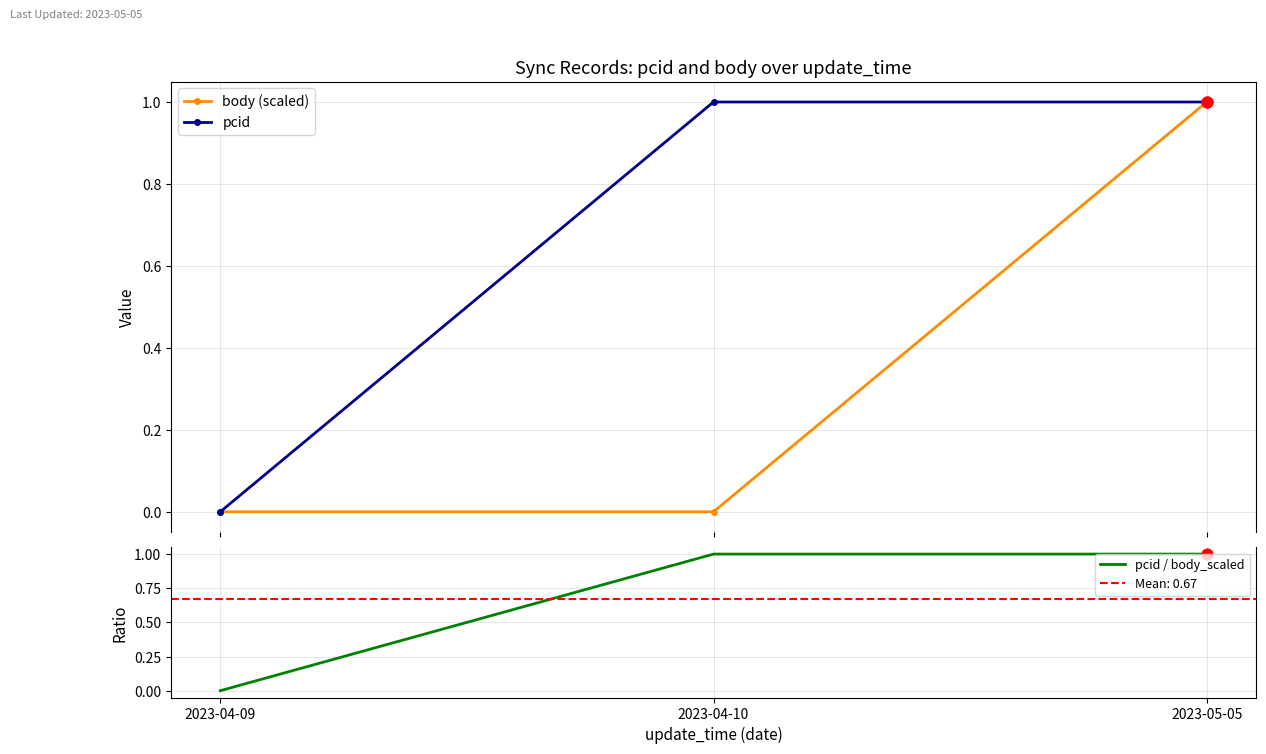

Which series has the largest Y range (max minus min)?

body (scaled)